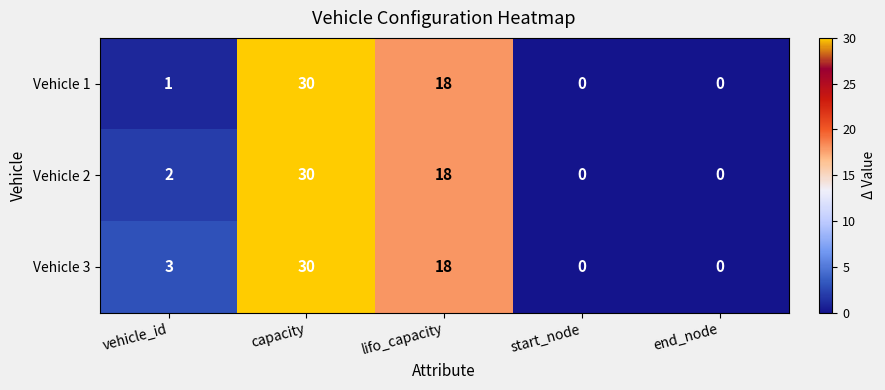

List the series in order of their overall mean, highest first.

Vehicle 3, Vehicle 2, Vehicle 1